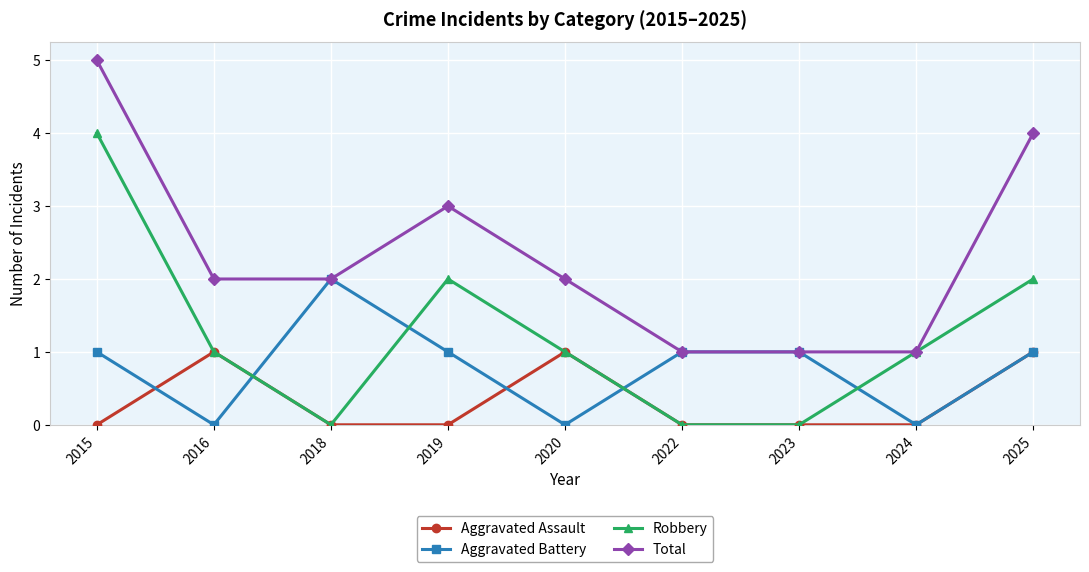

In Robbery, how many points are higher than both neighbors (excluding endpoints)?

1